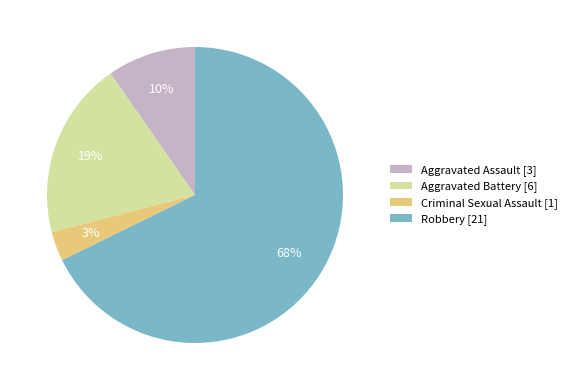

To the nearest percent, what percentage of the pie is Aggravated Battery?

19%